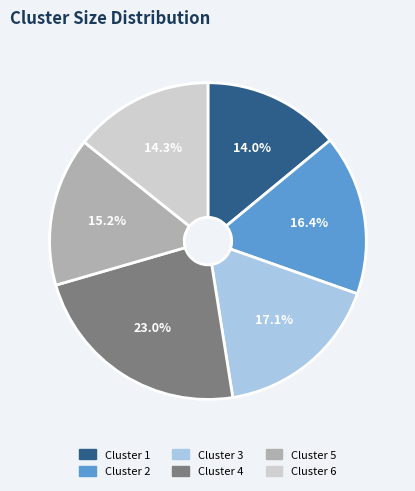

Between Cluster 6 and Cluster 2, which is larger?

Cluster 2